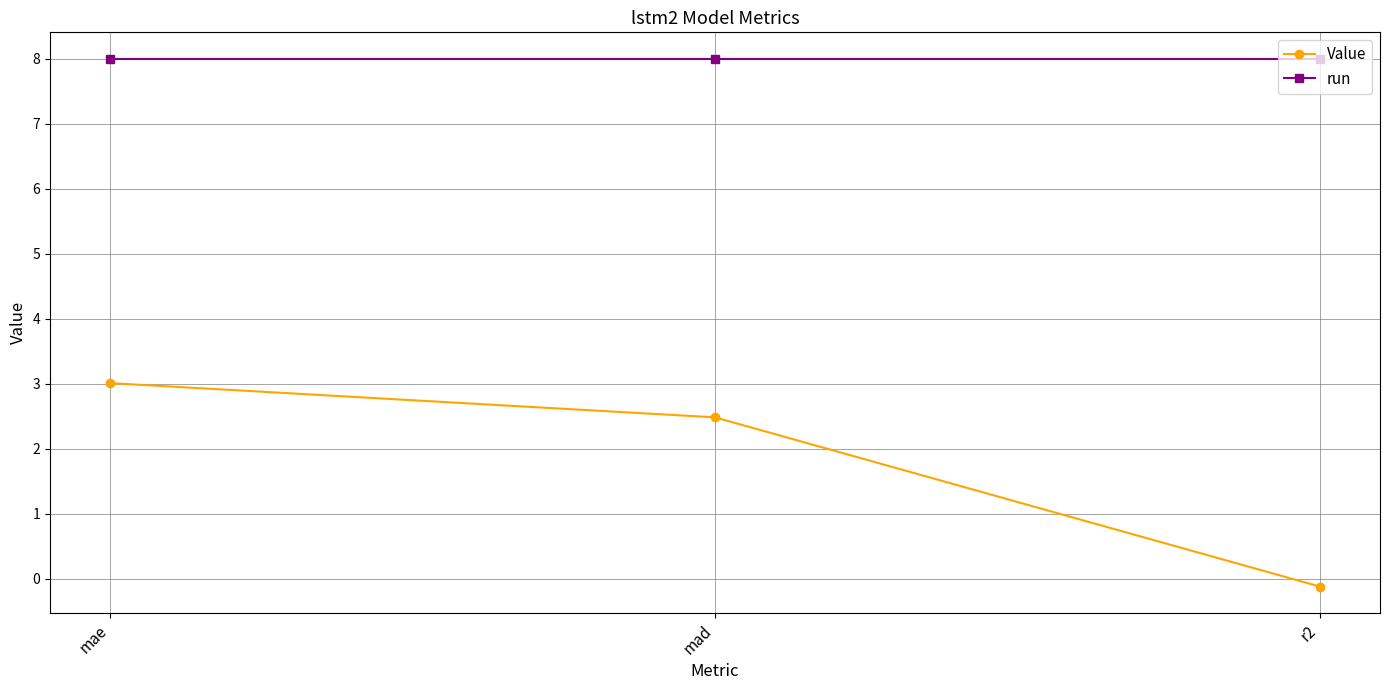

Is the value of Value at r2 greater than the value of run at mae?

No